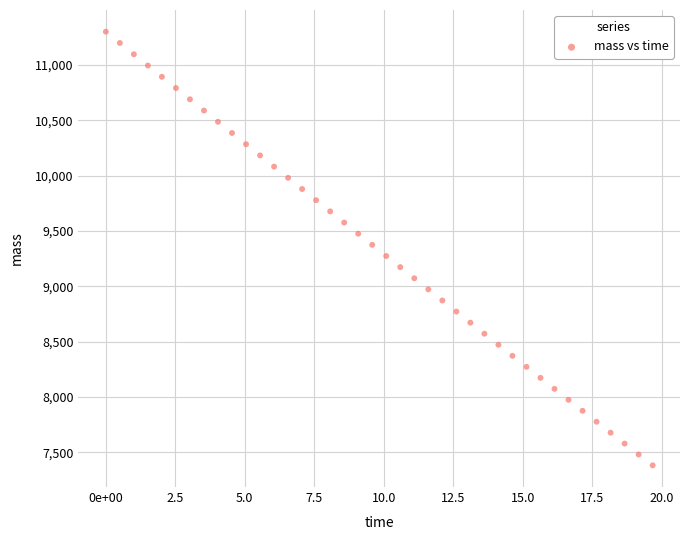

What is the range of Y values (max minus min)?

3918.8